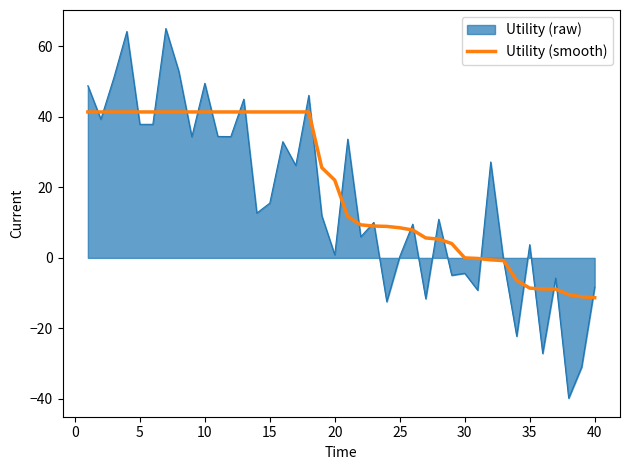

How many lines are shown in the chart?

2